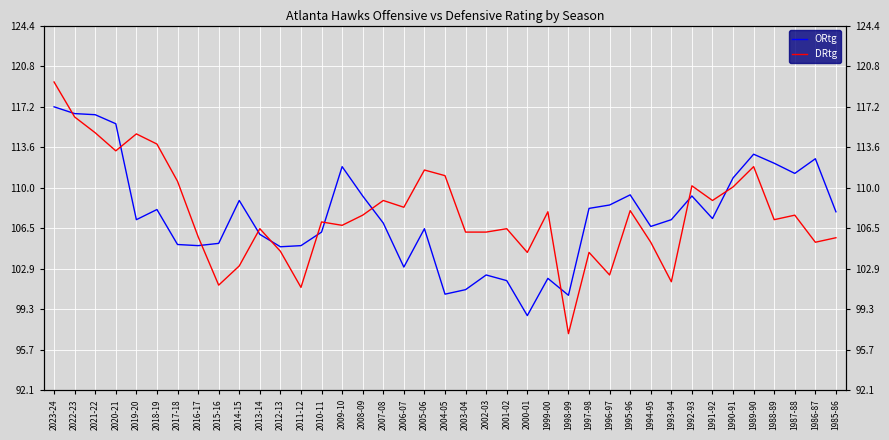

Reading left to right, what are all the values shown in this chart?

ORtg: 2023-24=117.2	2022-23=116.6	2021-22=116.5	2020-21=115.7	2019-20=107.2	2018-19=108.1	2017-18=105.0	2016-17=104.9	2015-16=105.1	2014-15=108.9	2013-14=105.9	2012-13=104.8	2011-12=104.9	2010-11=106.1	2009-10=111.9	2008-09=109.3	2007-08=106.9	2006-07=103.0	2005-06=106.4	2004-05=100.6	2003-04=101.0	2002-03=102.3	2001-02=101.8	2000-01=98.7	1999-00=102.0	1998-99=100.5	1997-98=108.2	1996-97=108.5	1995-96=109.4	1994-95=106.6	1993-94=107.2	1992-93=109.3	1991-92=107.3	1990-91=110.9	1989-90=113.0	1988-89=112.2	1987-88=111.3	1986-87=112.6	1985-86=107.9
DRtg: 2023-24=119.4	2022-23=116.3	2021-22=114.9	2020-21=113.3	2019-20=114.8	2018-19=113.9	2017-18=110.6	2016-17=105.7	2015-16=101.4	2014-15=103.1	2013-14=106.4	2012-13=104.4	2011-12=101.2	2010-11=107.0	2009-10=106.7	2008-09=107.6	2007-08=108.9	2006-07=108.3	2005-06=111.6	2004-05=111.1	2003-04=106.1	2002-03=106.1	2001-02=106.4	2000-01=104.3	1999-00=107.9	1998-99=97.1	1997-98=104.3	1996-97=102.3	1995-96=108.0	1994-95=105.2	1993-94=101.7	1992-93=110.2	1991-92=108.9	1990-91=110.1	1989-90=111.9	1988-89=107.2	1987-88=107.6	1986-87=105.2	1985-86=105.6